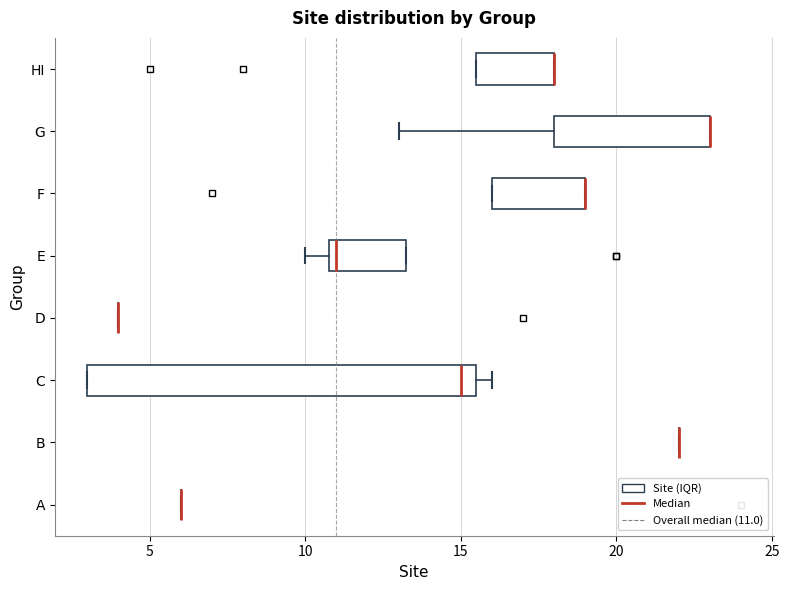

Reading bottom to top, read every box against the x-axis: the position of its median line, the range the box covers, and the ends of its whiskers. The values are not printed on the chart, so give them approximately, as read against the axis.

A: box collapsed to a line at 6.0, whiskers 6.0 to 6.0
B: box collapsed to a line at 22.0, whiskers 22.0 to 22.0
C: median 15.0, box 3.0 to 15.5, whiskers 3.0 to 16.0
D: box collapsed to a line at 4.0, whiskers 4.0 to 4.0
E: median 11.0 (just right of the box's left edge), box 11.0 to 13.5, whiskers 10.0 to 13.5
F: median 19.0 (drawn on the box's right edge), box 16.0 to 19.0, whiskers 16.0 to 19.0
G: median 23.0 (drawn on the box's right edge), box 18.0 to 23.0, whiskers 13.0 to 23.0
HI: median 18.0 (drawn on the box's right edge), box 15.5 to 18.0, whiskers 15.5 to 18.0